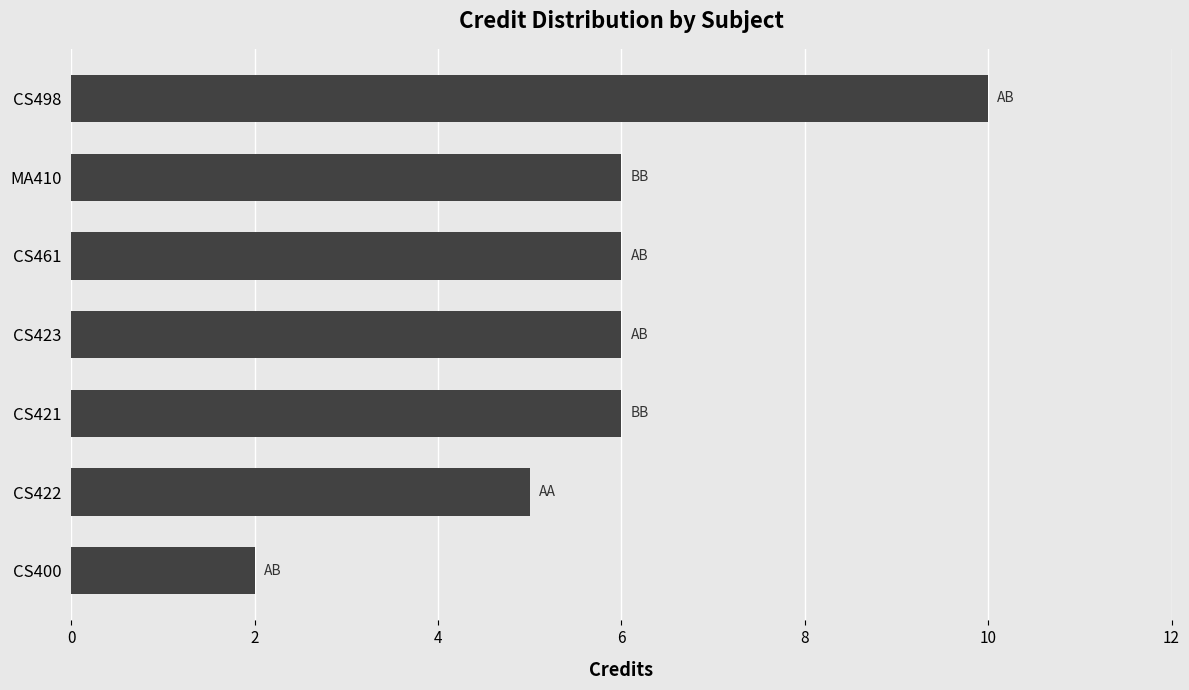

Read the value at CS498.

10